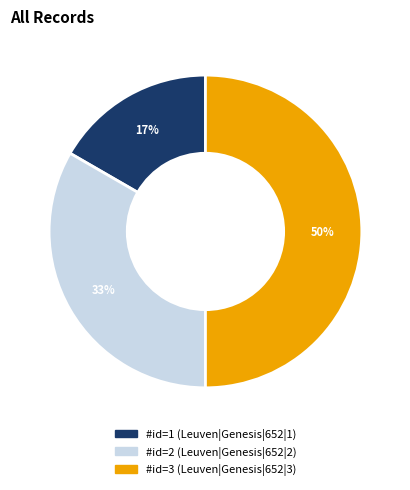

To the nearest percent, what is the average slice percentage?

33%